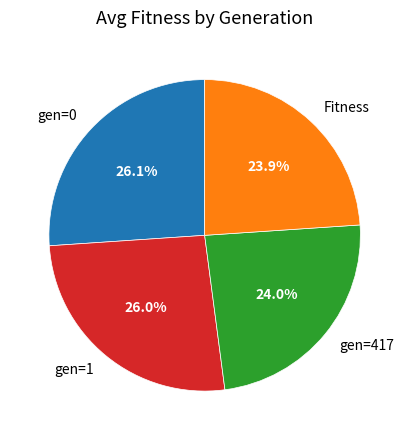

To the nearest percent, what is the difference between the largest and smallest slice percentages?

2%